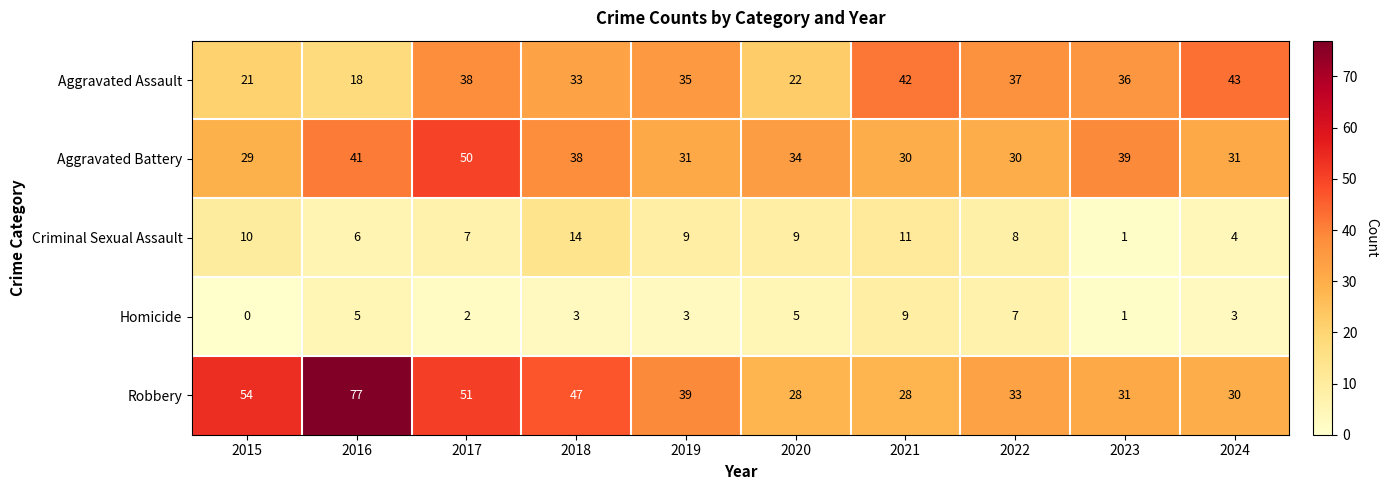

Count the number of data series in this chart.

5